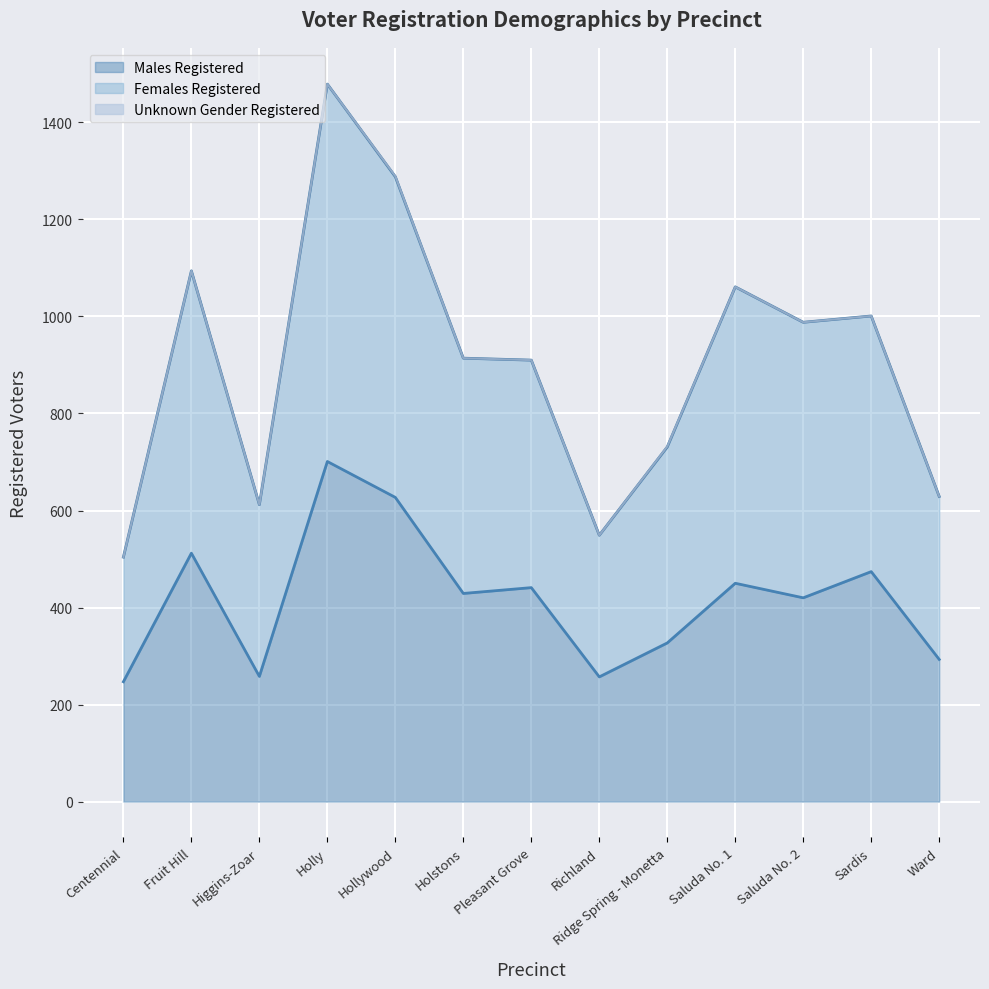

Which series has the largest range (max minus min)?

Females Registered